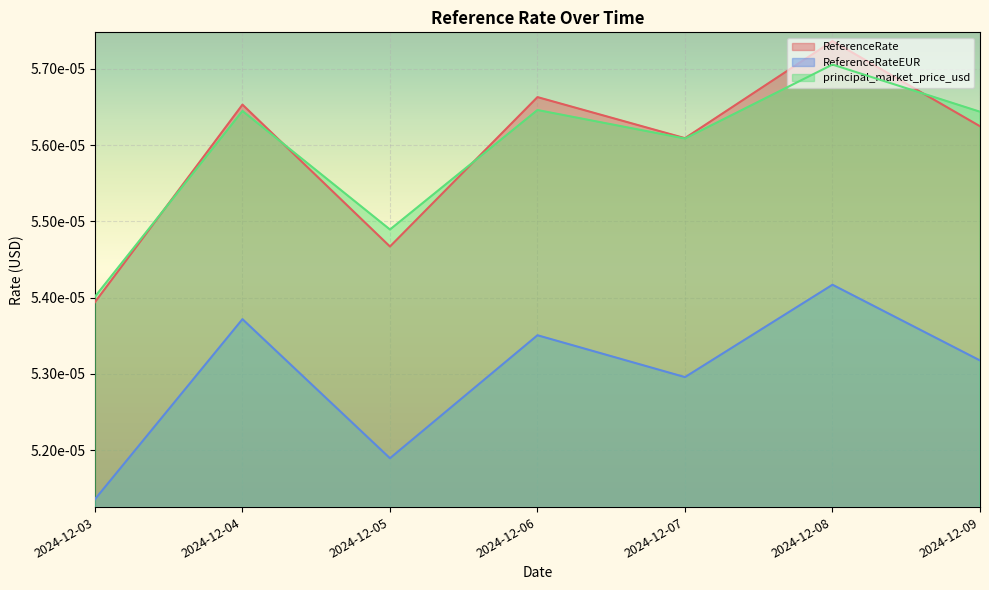

True or false: principal_market_price_usd and ReferenceRateEUR cross at least once.

False